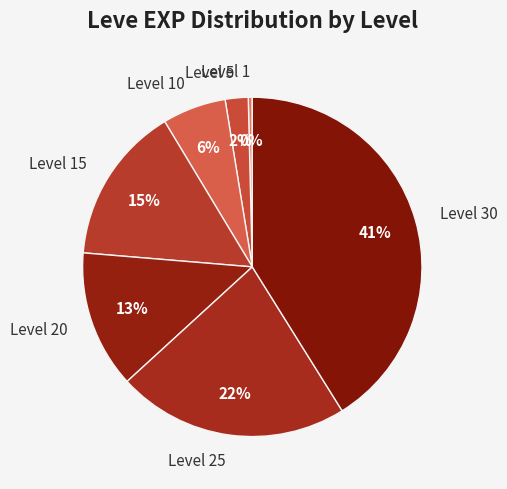

What is the ratio of the value at Level 20 to the value at Level 30?

0.3